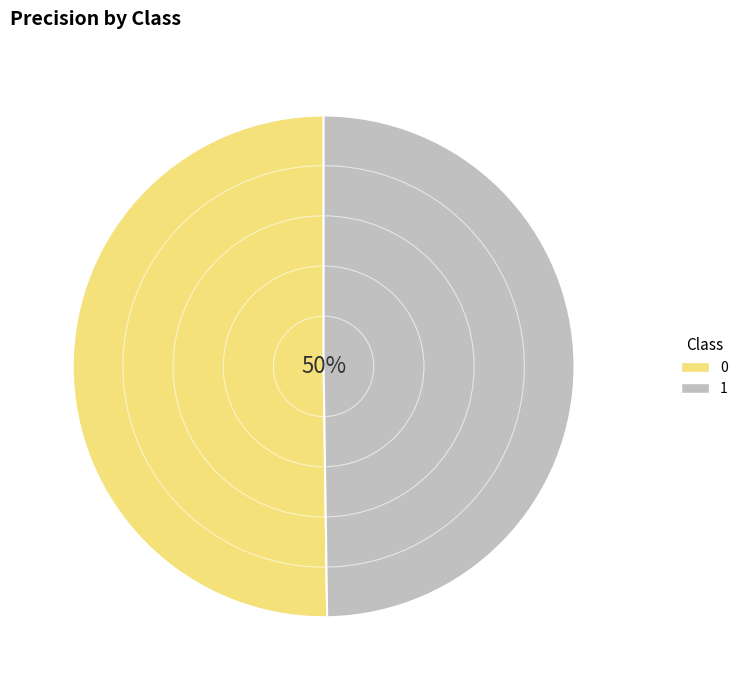

Is the sum of 1 and 0 greater than half?

Yes